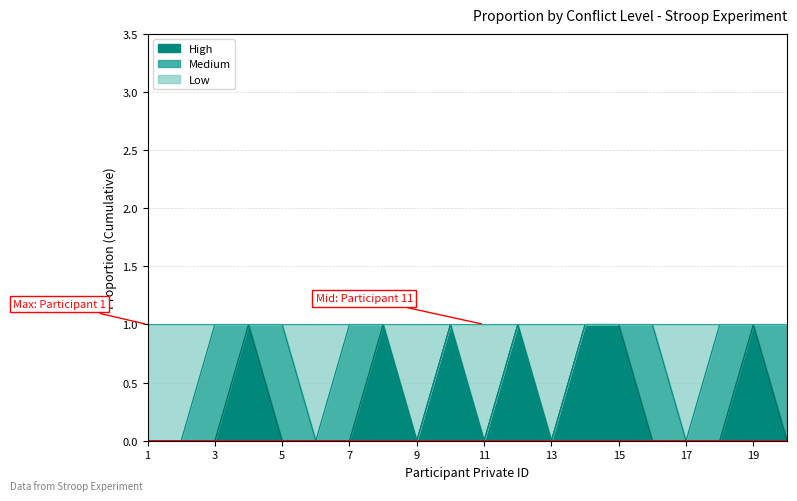

Rank the categories by High value from lowest to highest.

1, 2, 3, 5, 6, 7, 9, 11, 13, 16, 17, 18, 20, 4, 8, 10, 12, 14, 15, 19